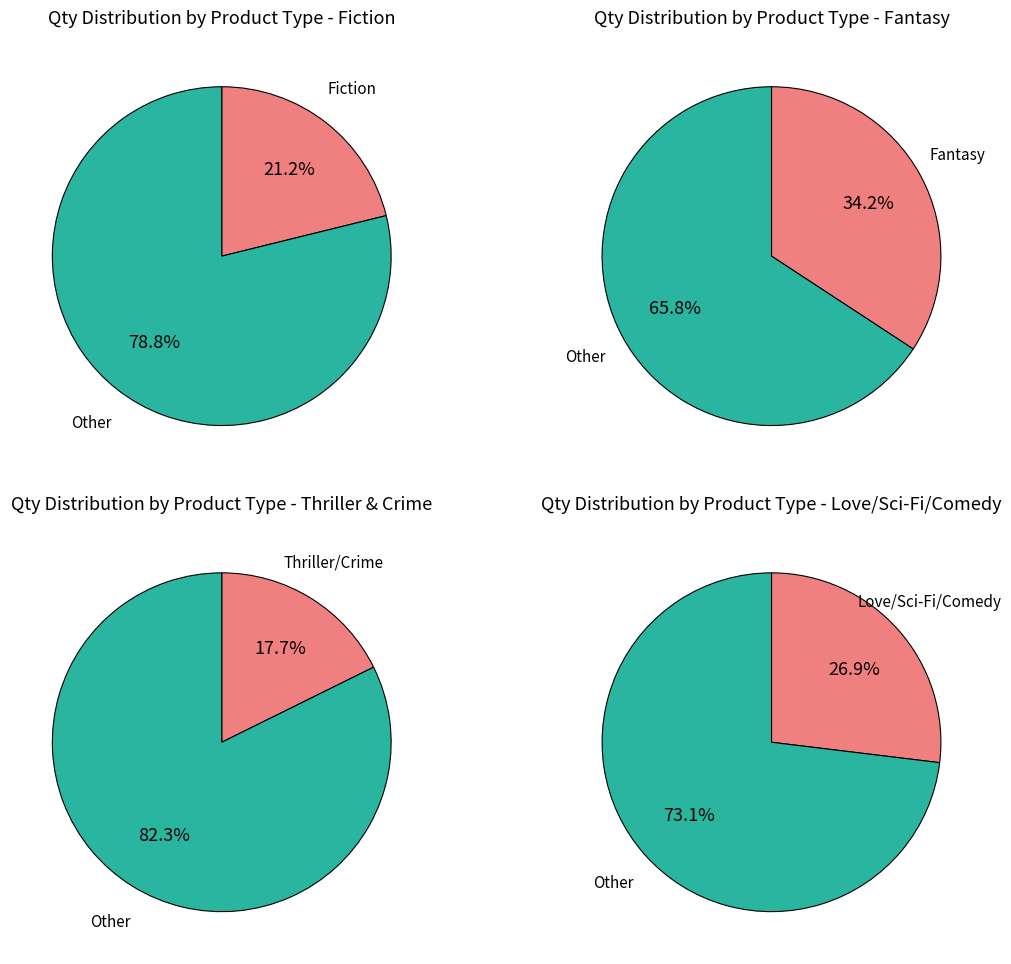

What is the change in value from Love Story to Thriller?

-10